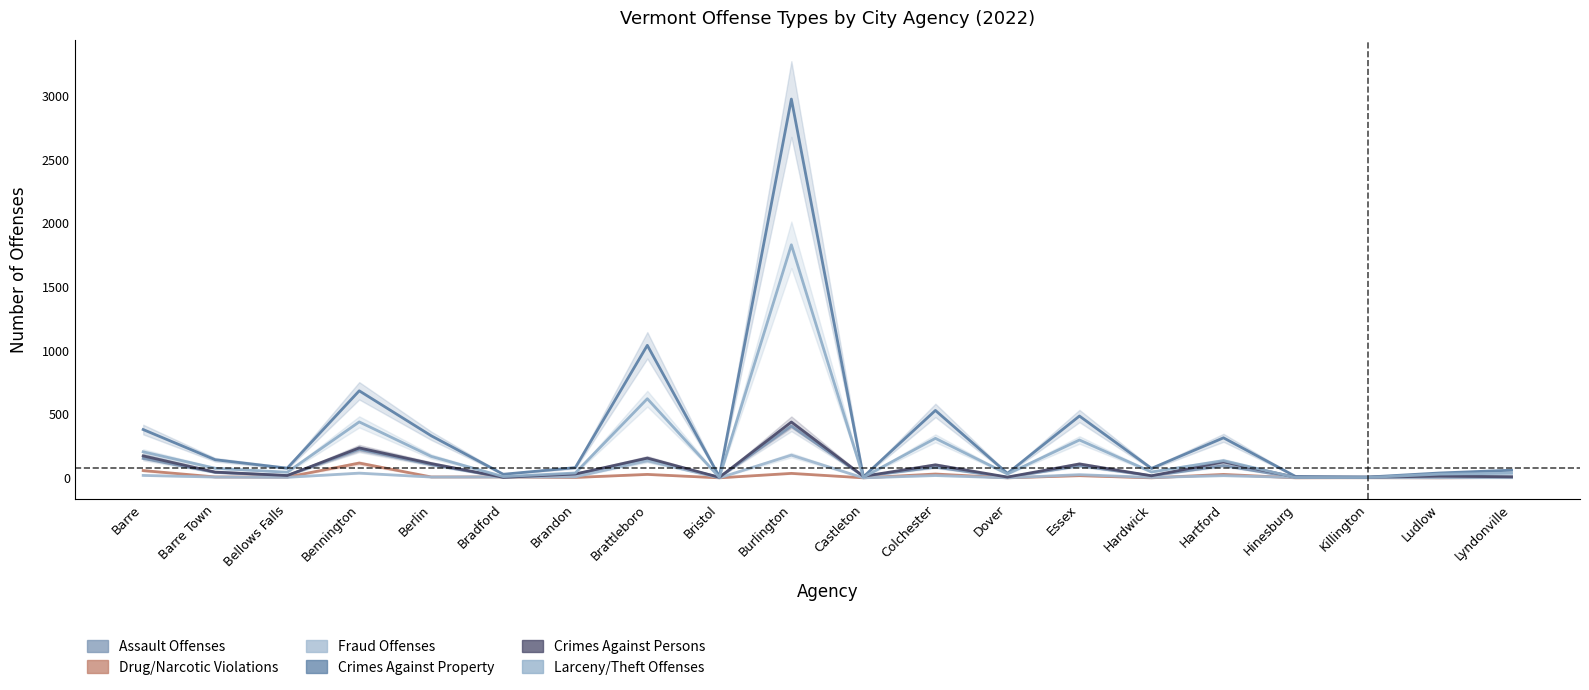

Reading left to right, list all the values displayed in this chart.

Assault Offenses: Barre=152	Barre Town=43	Bellows Falls=18	Bennington=224	Berlin=104	Bradford=4	Brandon=29	Brattleboro=141	Bristol=4	Burlington=407	Castleton=12	Colchester=84	Dover=4	Essex=95	Hardwick=16	Hartford=96	Hinesburg=3	Killington=5	Ludlow=13	Lyndonville=8
Drug/Narcotic Violations: Barre=57	Barre Town=7	Bellows Falls=6	Bennington=116	Berlin=7	Bradford=7	Brandon=3	Brattleboro=27	Bristol=0	Burlington=35	Castleton=0	Colchester=30	Dover=0	Essex=17	Hardwick=0	Hartford=27	Hinesburg=0	Killington=1	Ludlow=0	Lyndonville=3
Fraud Offenses: Barre=19	Barre Town=6	Bellows Falls=4	Bennington=37	Berlin=6	Bradford=7	Brandon=8	Brattleboro=134	Bristol=0	Burlington=178	Castleton=0	Colchester=18	Dover=0	Essex=25	Hardwick=3	Hartford=17	Hinesburg=3	Killington=1	Ludlow=1	Lyndonville=1
Crimes Against Property: Barre=379	Barre Town=142	Bellows Falls=76	Bennington=683	Berlin=330	Bradford=28	Brandon=80	Brattleboro=1040	Bristol=9	Burlington=2973	Castleton=8	Colchester=529	Dover=35	Essex=485	Hardwick=74	Hartford=314	Hinesburg=11	Killington=6	Ludlow=38	Lyndonville=60
Crimes Against Persons: Barre=172	Barre Town=45	Bellows Falls=18	Bennington=235	Berlin=112	Bradford=4	Brandon=30	Brattleboro=155	Bristol=4	Burlington=438	Castleton=12	Colchester=102	Dover=6	Essex=109	Hardwick=16	Hartford=125	Hinesburg=5	Killington=5	Ludlow=13	Lyndonville=8
Larceny/Theft Offenses: Barre=204	Barre Town=75	Bellows Falls=44	Bennington=439	Berlin=168	Bradford=10	Brandon=38	Brattleboro=621	Bristol=4	Burlington=1829	Castleton=5	Colchester=310	Dover=30	Essex=297	Hardwick=46	Hartford=135	Hinesburg=3	Killington=3	Ludlow=29	Lyndonville=36